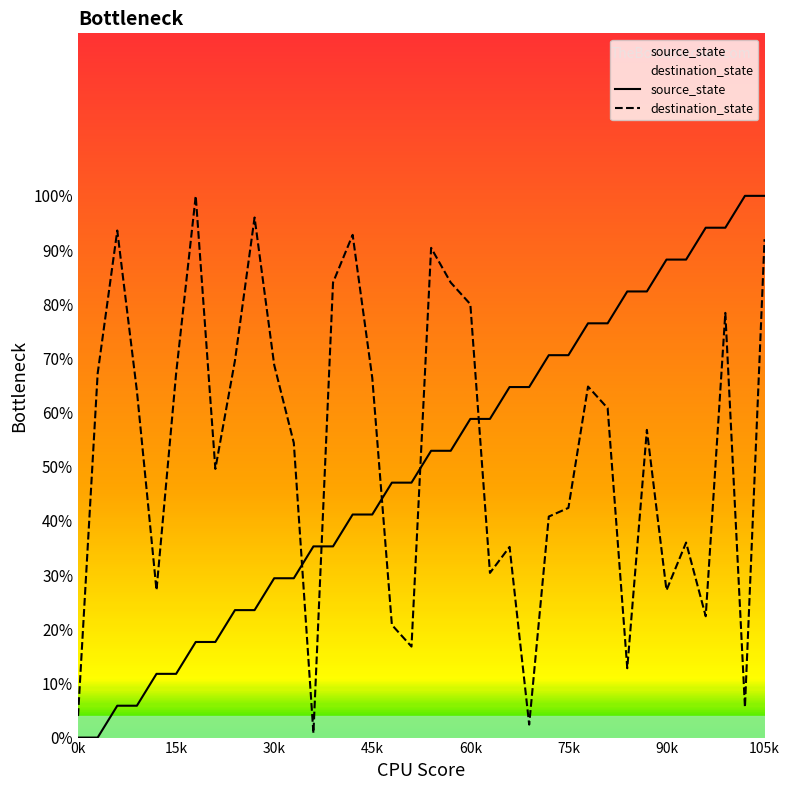

Count the number of data series in this chart.

2